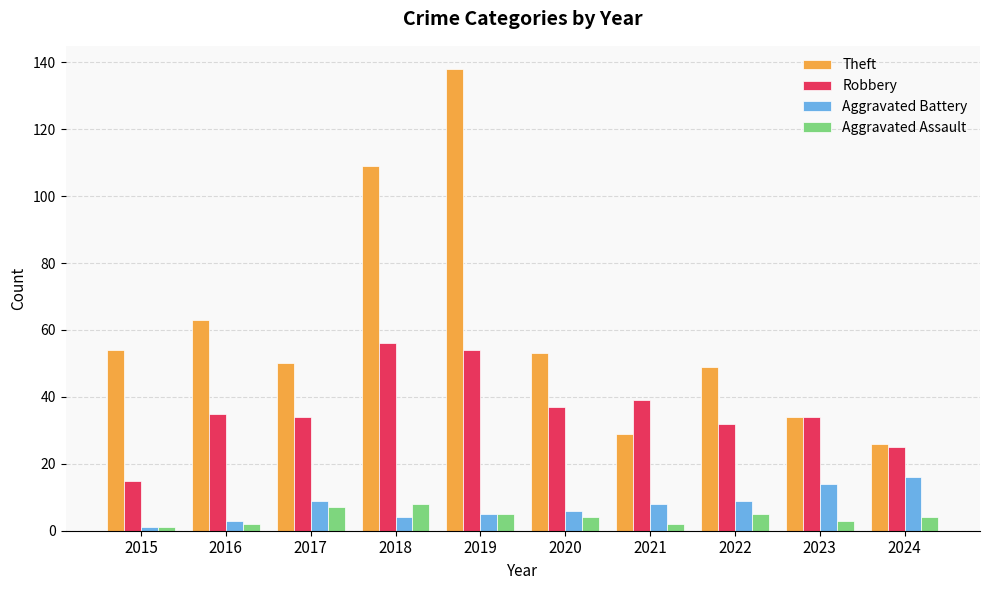

What is the minimum value for Theft?

26